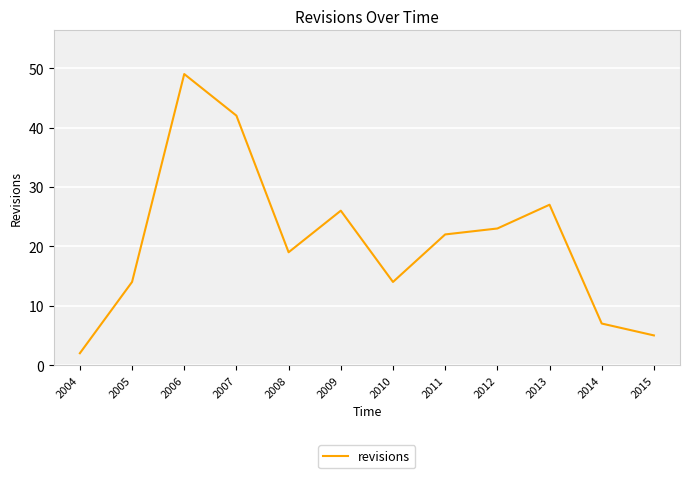

What is the greatest value displayed?

49